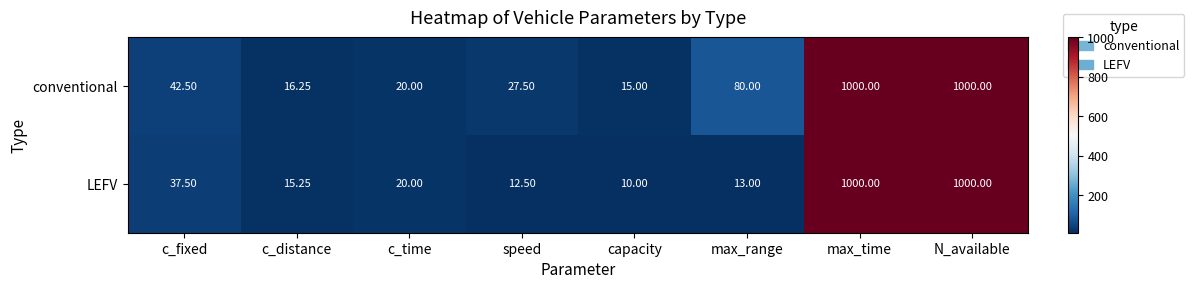

Which series changed the most between c_fixed and c_distance?

conventional